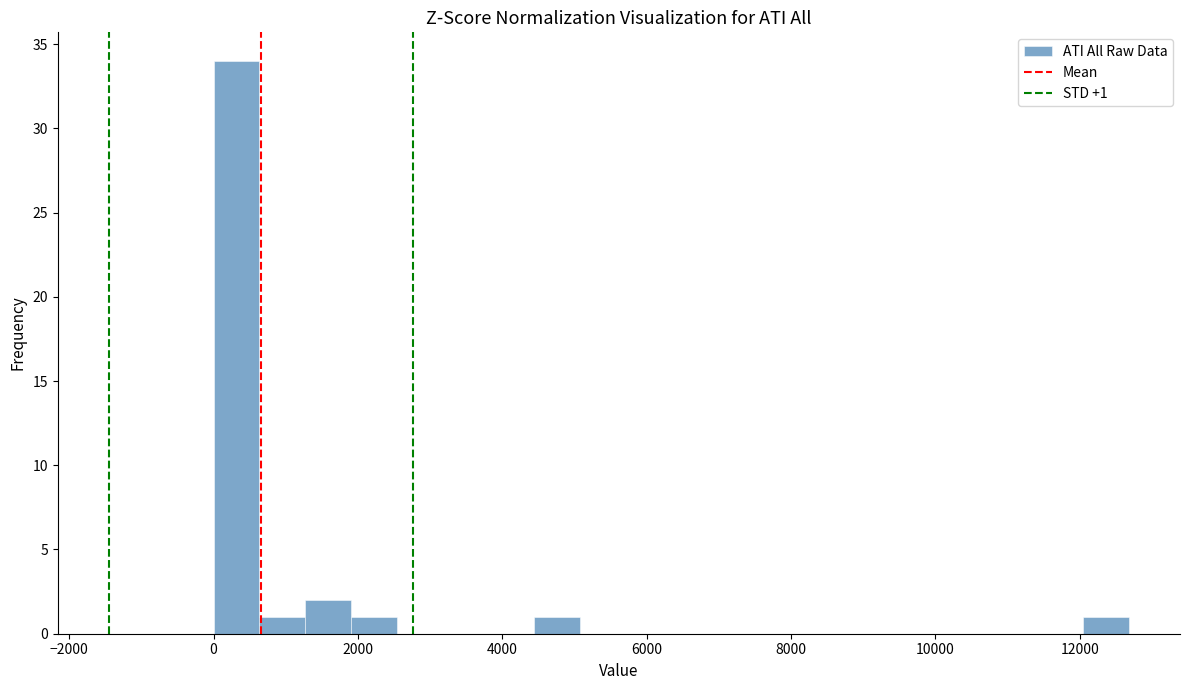

Around what value on the x-axis is the tallest bar? Give the approximate position of its centre, as read against the axis.

400